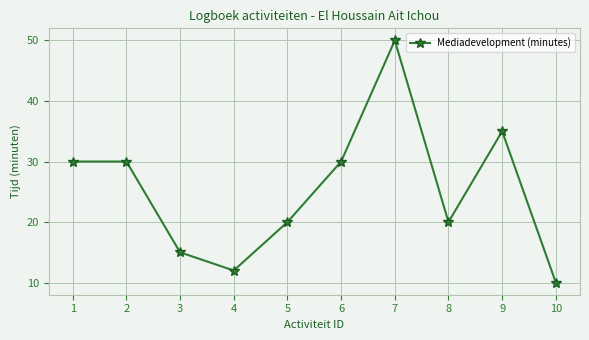

Approximately how many times larger is the value at 8 compared to 3?

1.3